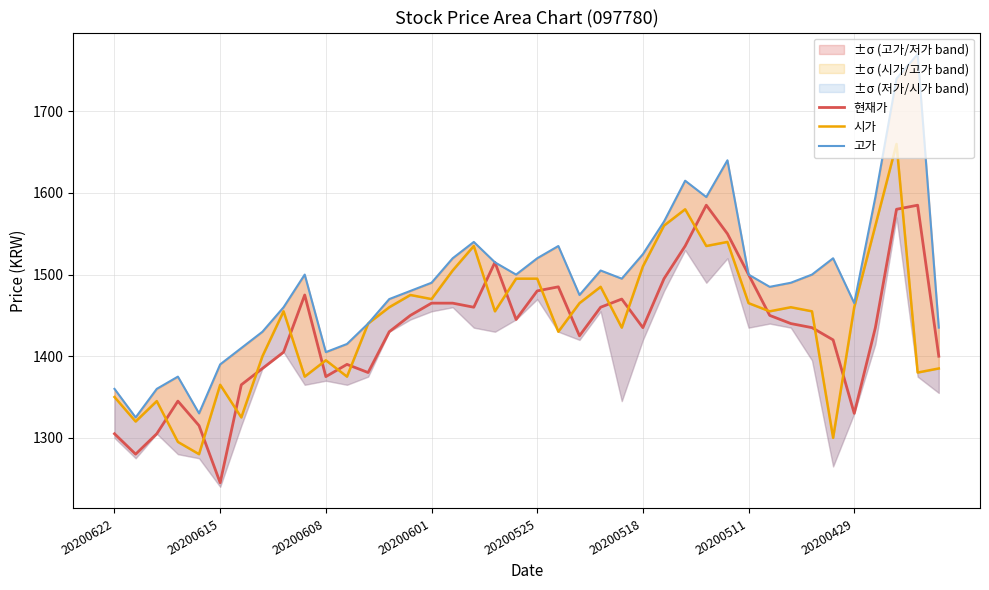

What is the sum of all 시가 values?

57730